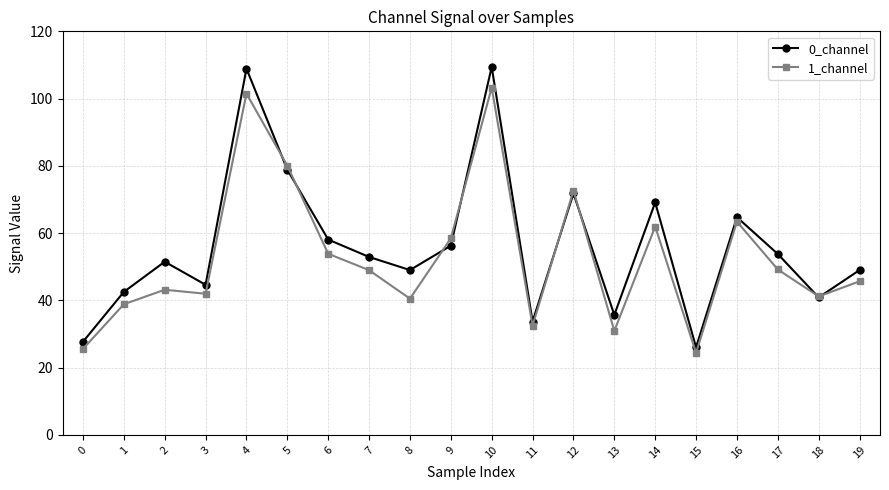

Where does the 1_channel series first go above 48?

4